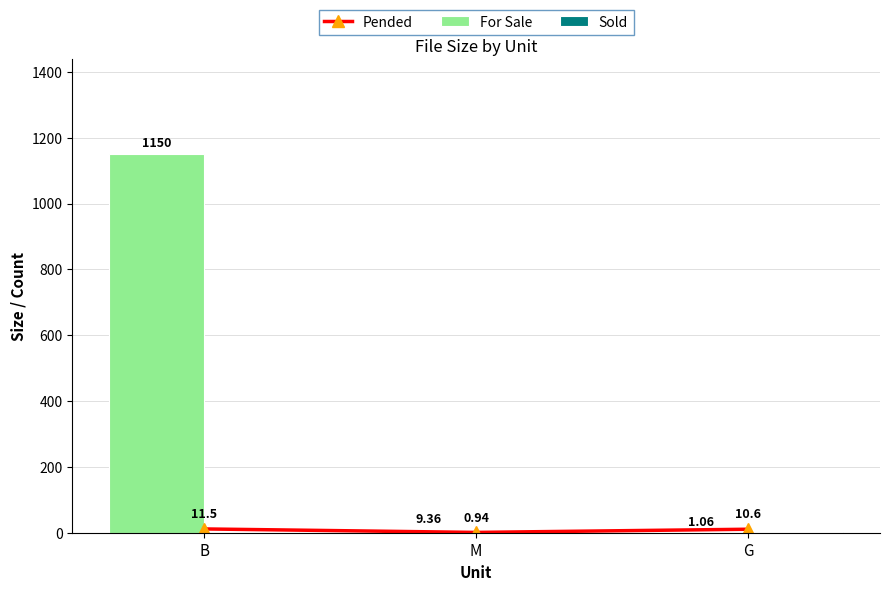

Where is Pended nearest to the value 6?

G